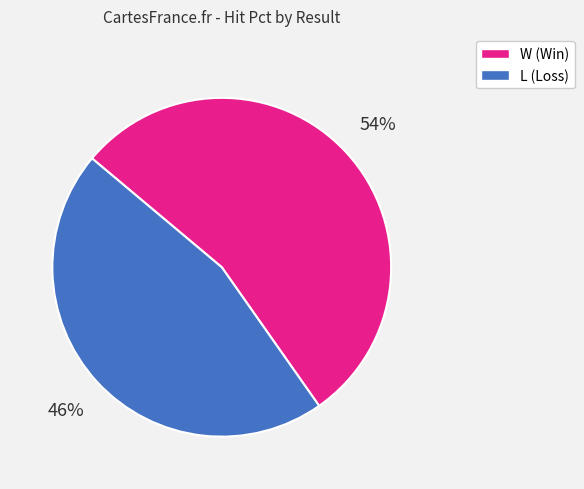

Rank the categories by value from lowest to highest.

L, W